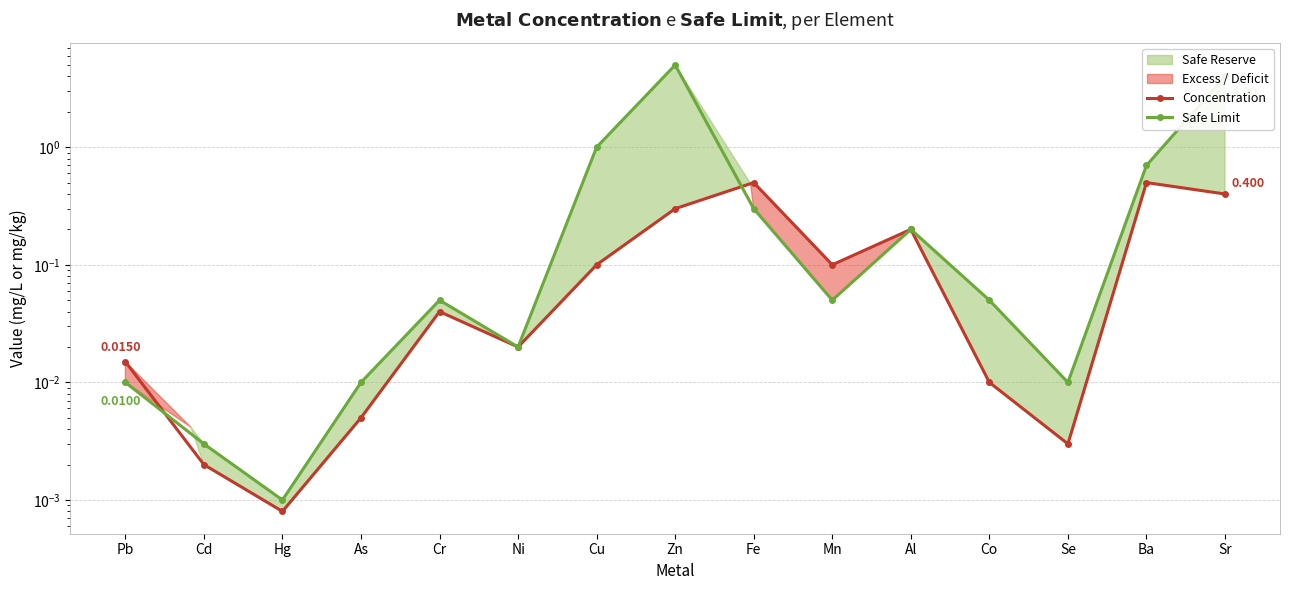

Which label corresponds to the largest value in the chart?

Zn